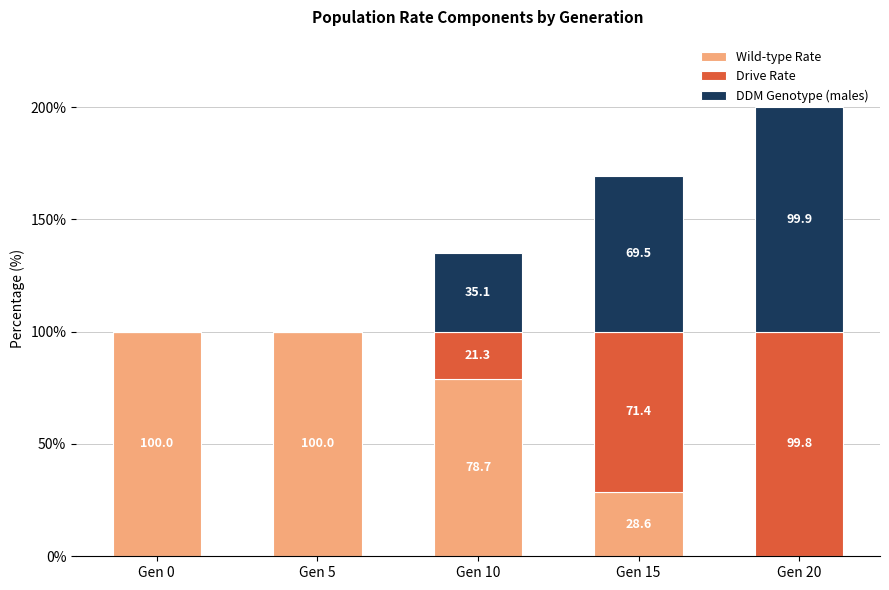

Is it true that Wild-type Rate equals 27.1 at Gen 5?

False